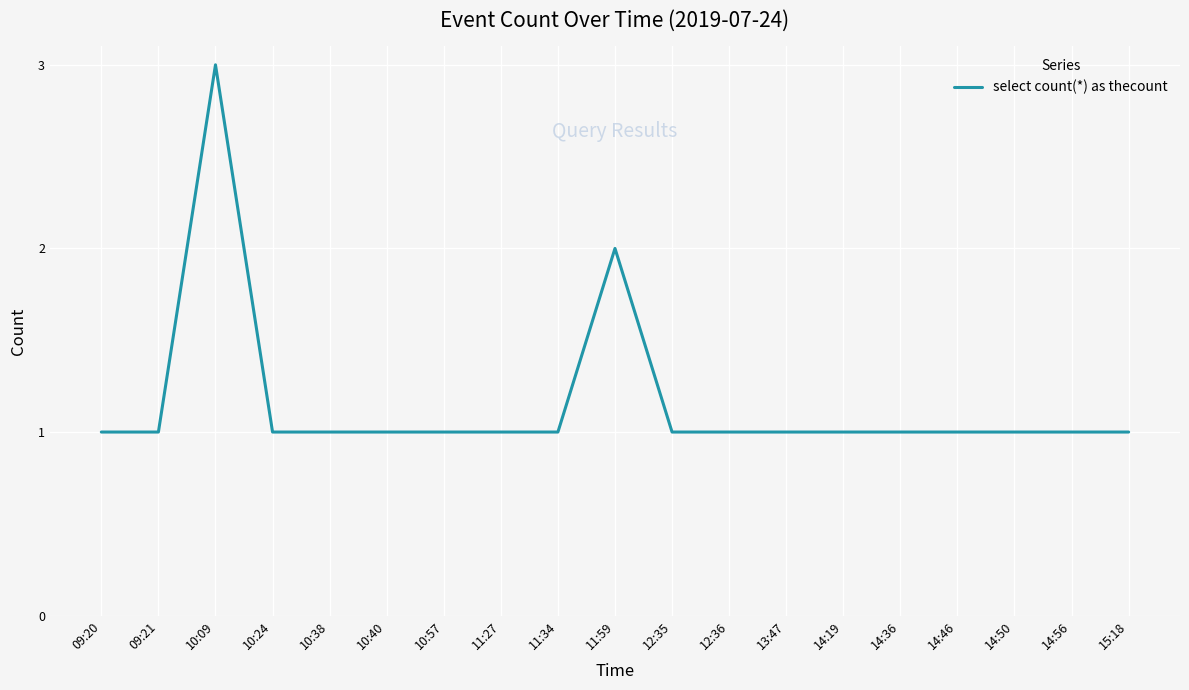

True or false: the data shows 0 at 10:24.

False